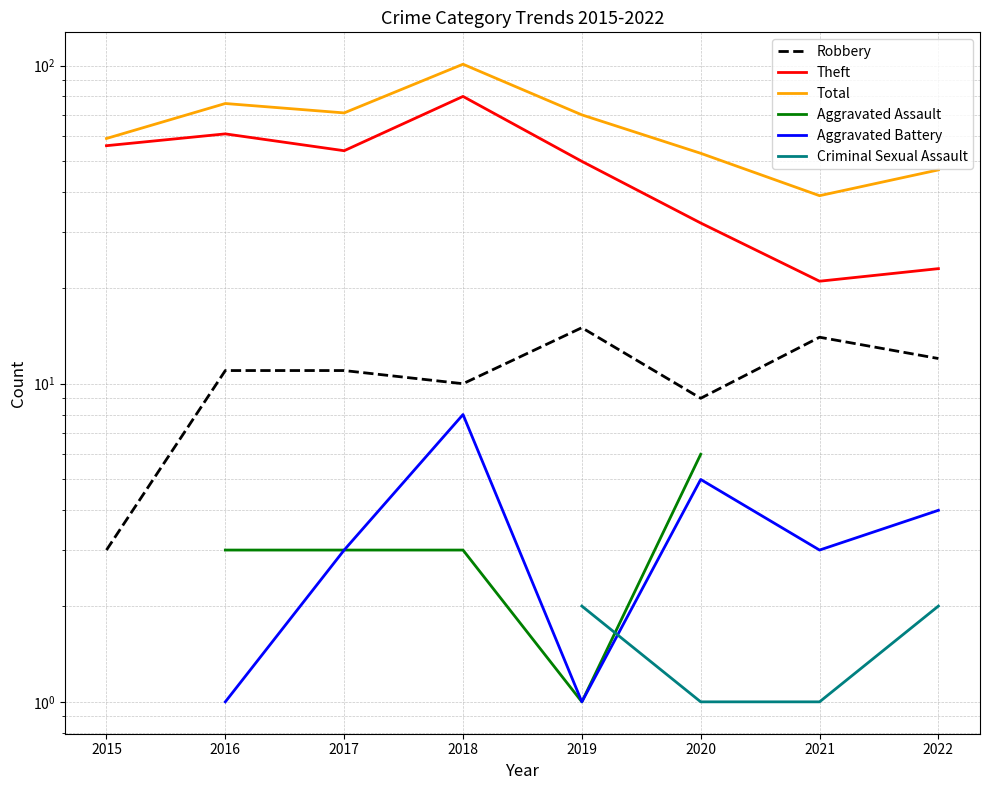

What is the average value of the Robbery series?

10.6